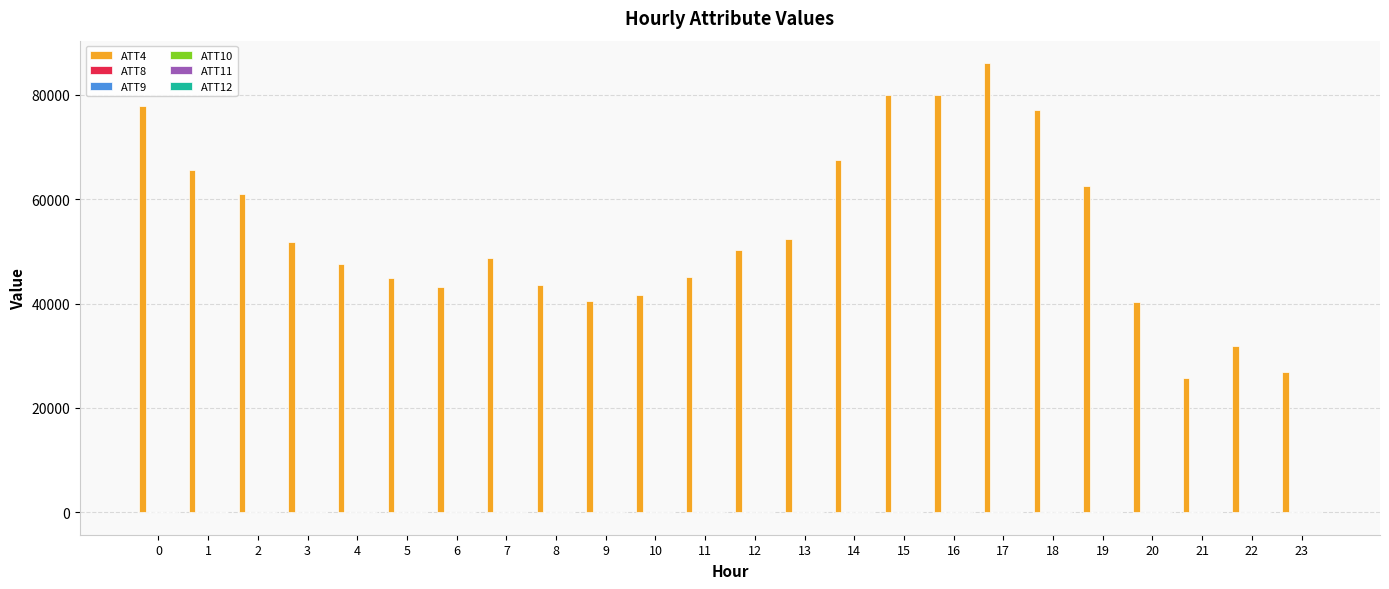

Which series has the largest range (max minus min)?

ATT4